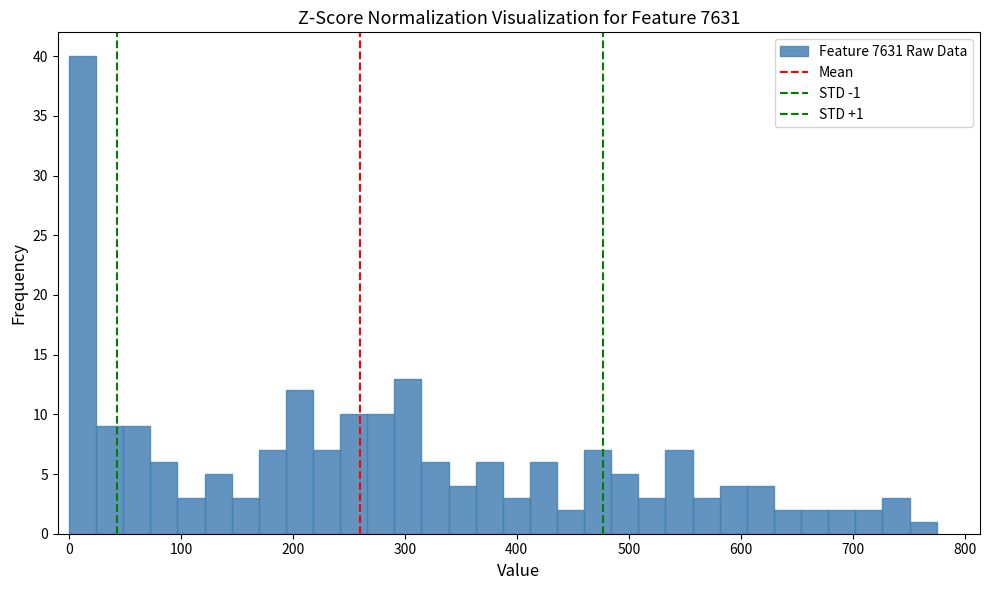

Read against the x-axis, roughly where is the centre of the tallest bar?

10